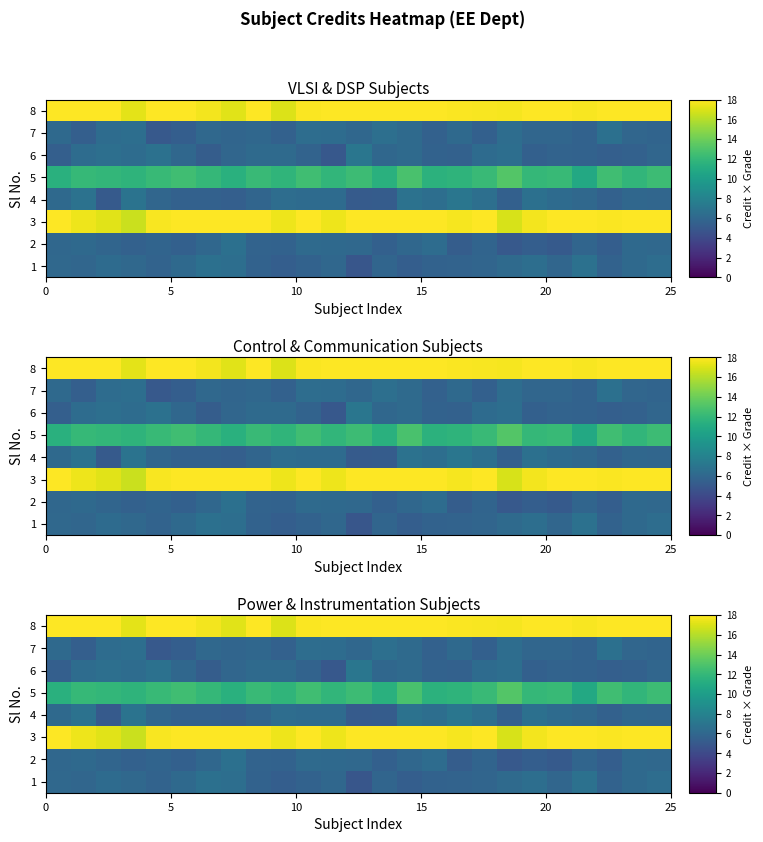

Reading left to right, extract all data points from this chart.

row_0: 6.1	5.9	6.3	6.1	5.7	6.2	6.7	6.5	5.6	5.4	5.7	6.0	4.8	5.9	5.4	5.6	5.7	5.8	6.2	6.5	5.9	6.7	5.7	6.2	6.5
row_1: 6.0	6.1	5.9	5.6	5.8	5.5	6.0	6.7	5.8	5.7	6.2	6.2	6.1	5.5	6.0	6.3	5.3	5.8	5.0	5.4	5.1	5.9	5.4	6.1	6.1
row_2: 18.3	17.5	17.2	16.5	17.8	18.6	18.0	18.3	18.5	17.6	19.3	17.6	18.2	19.4	17.9	18.1	17.7	18.2	16.9	17.7	18.8	18.1	17.9	18.2	18.2
row_3: 6.2	6.8	5.1	6.8	6.0	5.6	5.6	5.5	5.9	6.4	6.3	6.3	5.2	5.2	6.8	6.5	7.1	6.6	5.5	6.6	6.3	6.1	5.6	6.0	5.9
row_4: 11.4	12.1	11.9	11.7	12.1	12.5	12.0	11.4	12.2	11.8	12.5	11.8	12.4	11.4	12.9	11.6	11.7	12.2	13.2	12.0	12.1	10.9	12.5	11.8	12.3
row_5: 5.4	6.4	6.6	6.4	6.7	6.0	5.3	6.0	6.2	6.2	5.7	5.0	7.0	6.0	6.2	5.7	5.6	6.3	6.5	5.5	5.7	5.6	5.5	5.6	5.9
row_6: 6.2	5.5	6.4	6.5	5.0	5.3	6.1	5.8	6.0	5.6	6.4	6.4	6.0	6.6	6.2	5.6	6.2	5.5	6.4	6.0	5.9	5.7	6.6	5.9	5.8
row_7: 18.3	18.7	18.1	17.2	18.1	18.1	17.7	17.2	18.0	17.0	17.9	18.0	19.2	18.5	18.4	18.3	17.9	17.9	17.7	18.4	18.7	17.8	18.0	18.4	18.7